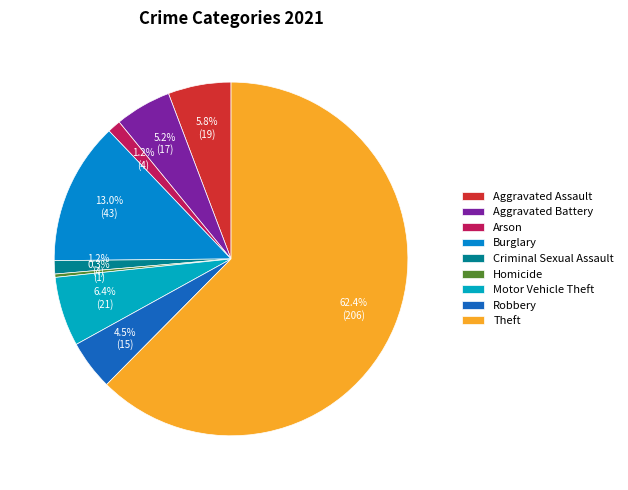

Which category has the biggest portion of the pie?

Theft